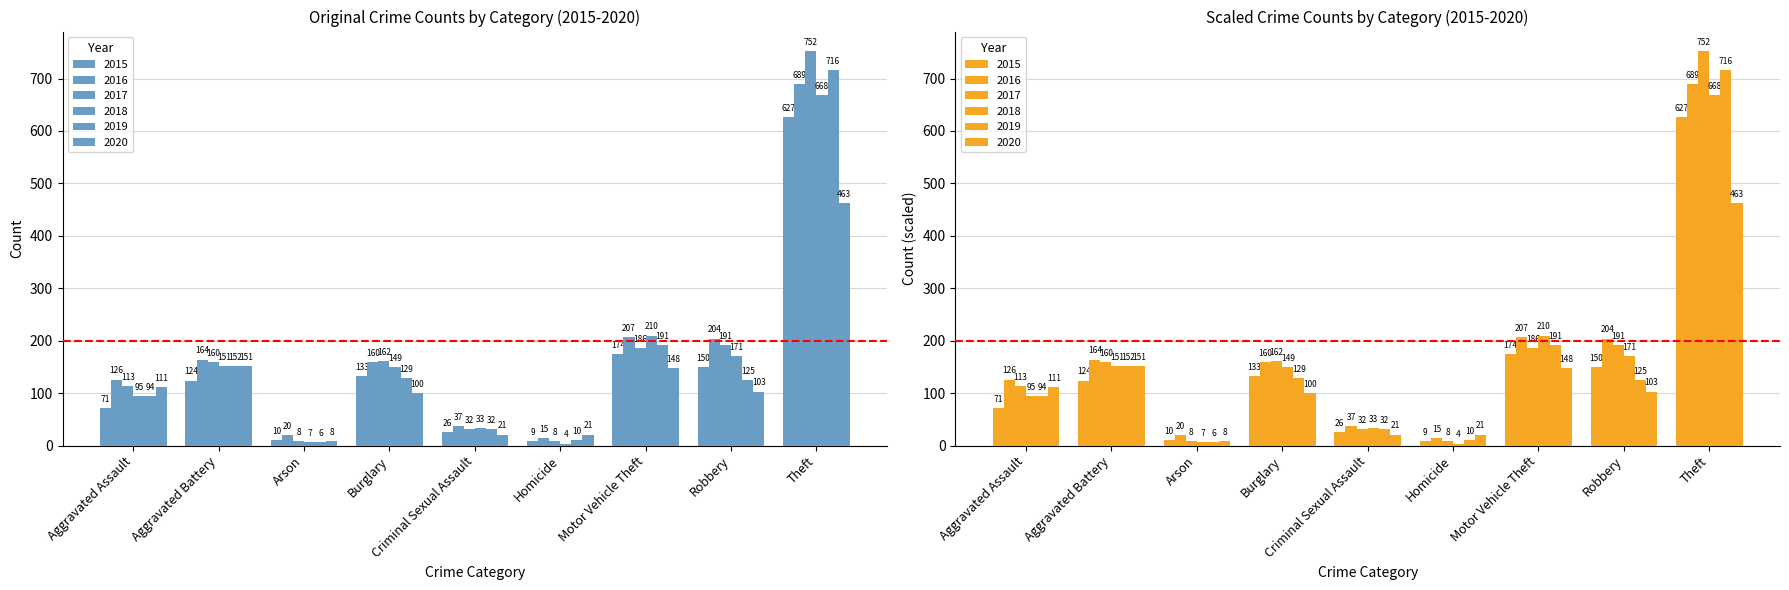

List the labels in order of 2020 value, smallest first.

Arson, Criminal Sexual Assault, Homicide, Burglary, Robbery, Aggravated Assault, Motor Vehicle Theft, Aggravated Battery, Theft